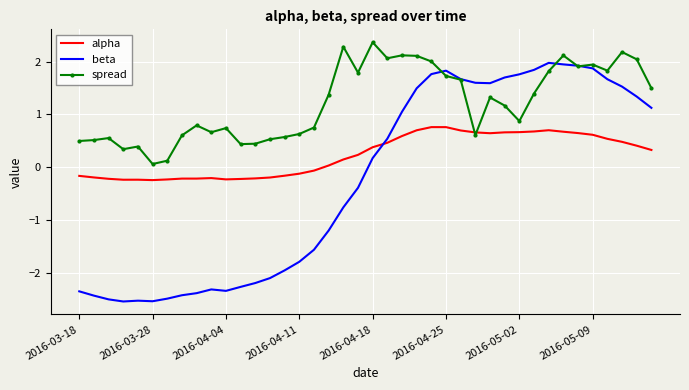

What is the maximum value shown in the chart?

2.4